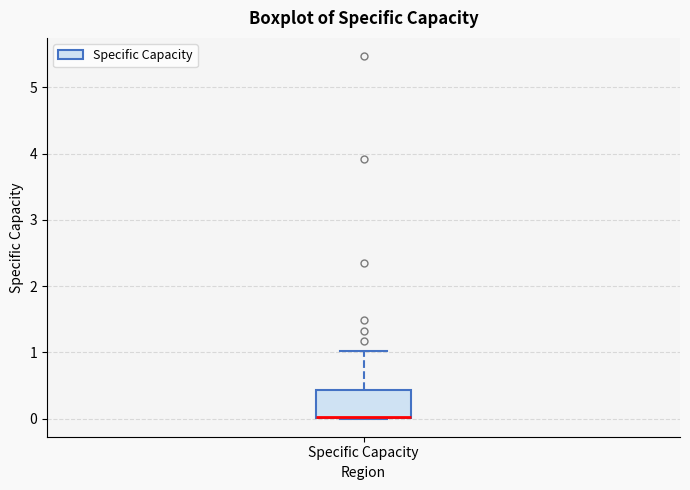

Transcribe this box plot: give where the median line is, the range the box spans, and where the two whiskers end, as read against the y-axis. The values are not printed on the chart, so give them approximately, as read against the axis.

median 0.0, box 0.0 to 0.4, whiskers 0.0 to 1.0